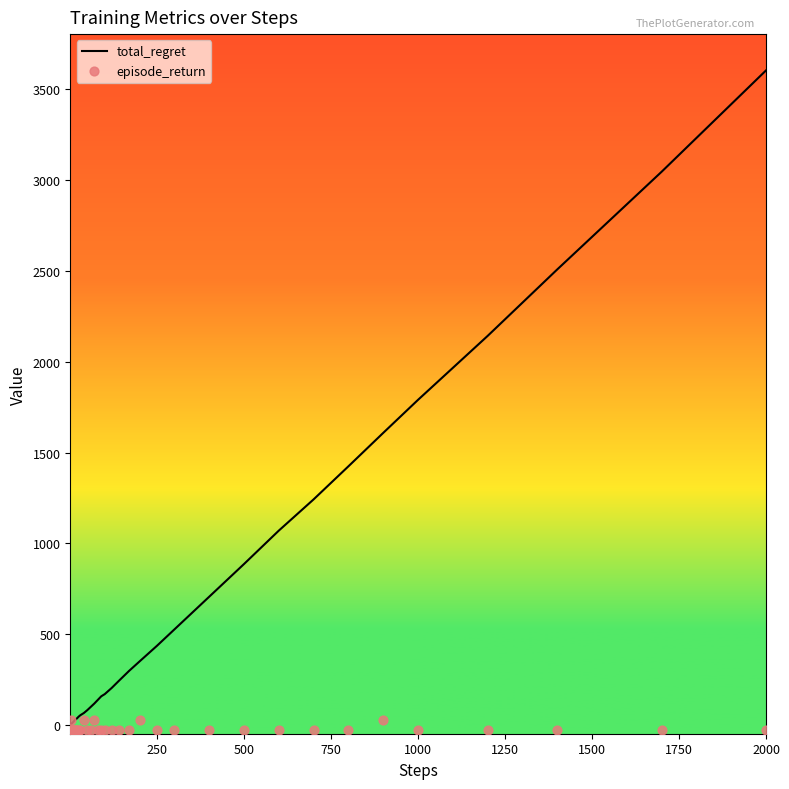

Which series contains the highest Y value?

total_regret